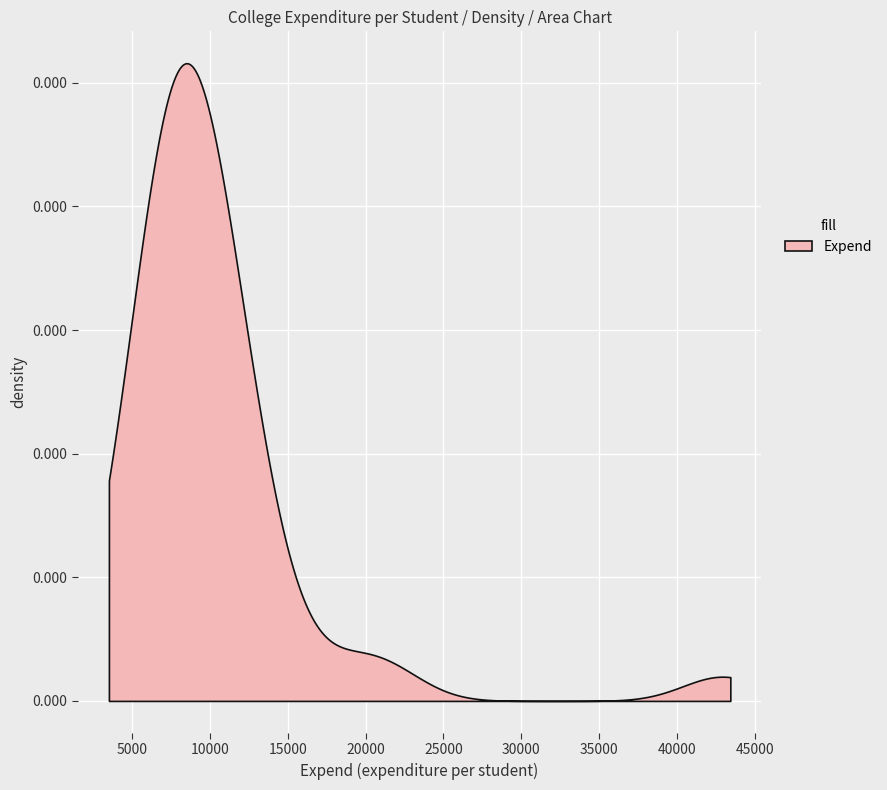

True or false: the data shows 11293 at 619.

False